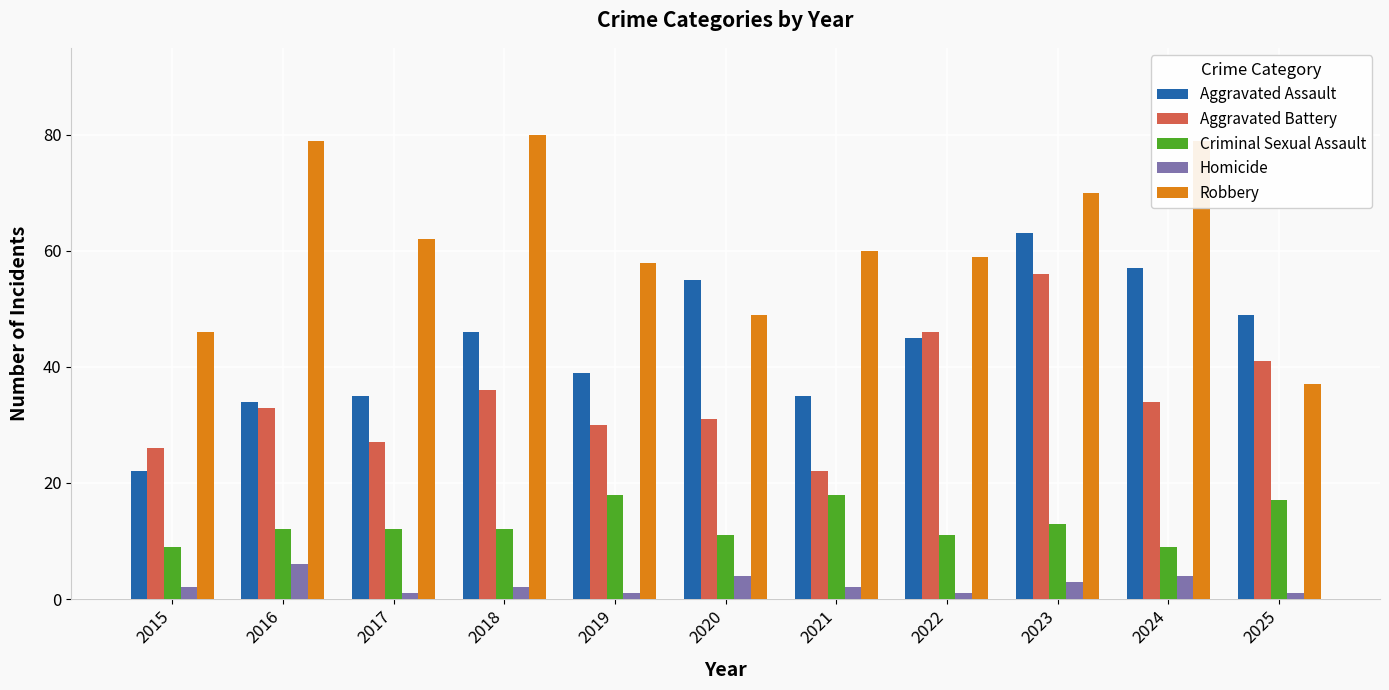

Reading left to right, extract all data points from this chart.

Aggravated Assault: 22	34	35	46	39	55	35	45	63	57	49
Aggravated Battery: 26	33	27	36	30	31	22	46	56	34	41
Criminal Sexual Assault: 9	12	12	12	18	11	18	11	13	9	17
Homicide: 2	6	1	2	1	4	2	1	3	4	1
Robbery: 46	79	62	80	58	49	60	59	70	79	37